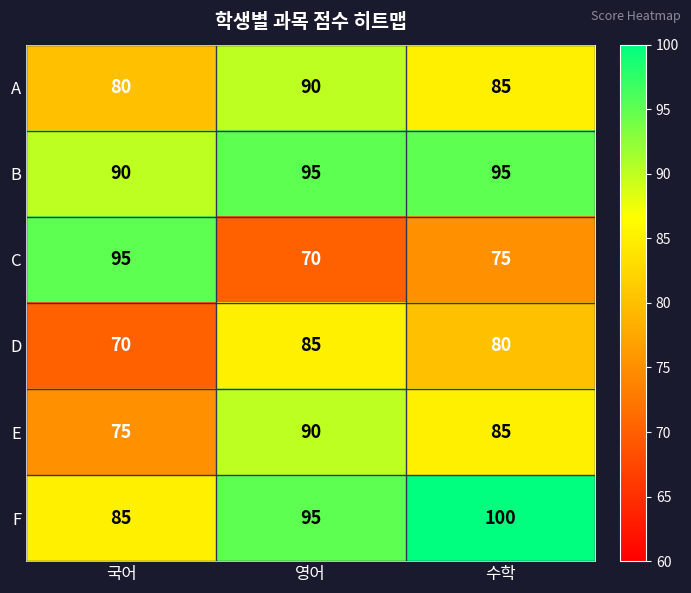

Reading left to right, what are all the values shown in this chart?

A: 80	90	85
B: 90	95	95
C: 95	70	75
D: 70	85	80
E: 75	90	85
F: 85	95	100